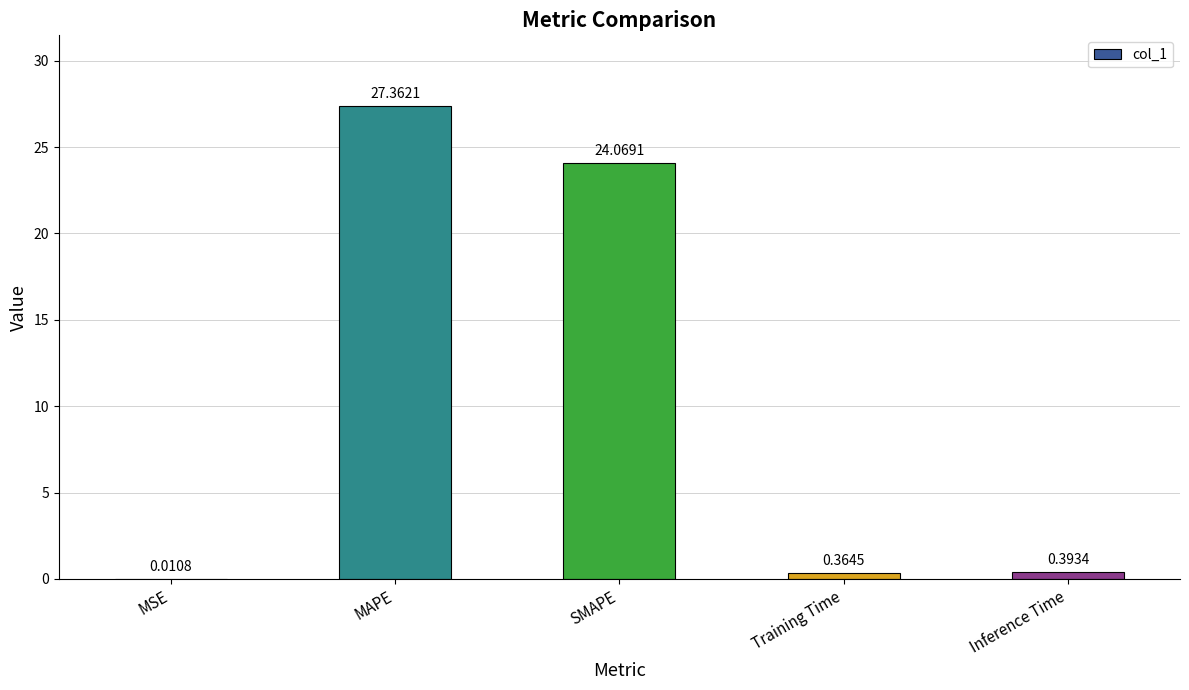

Are the bars horizontal?

No